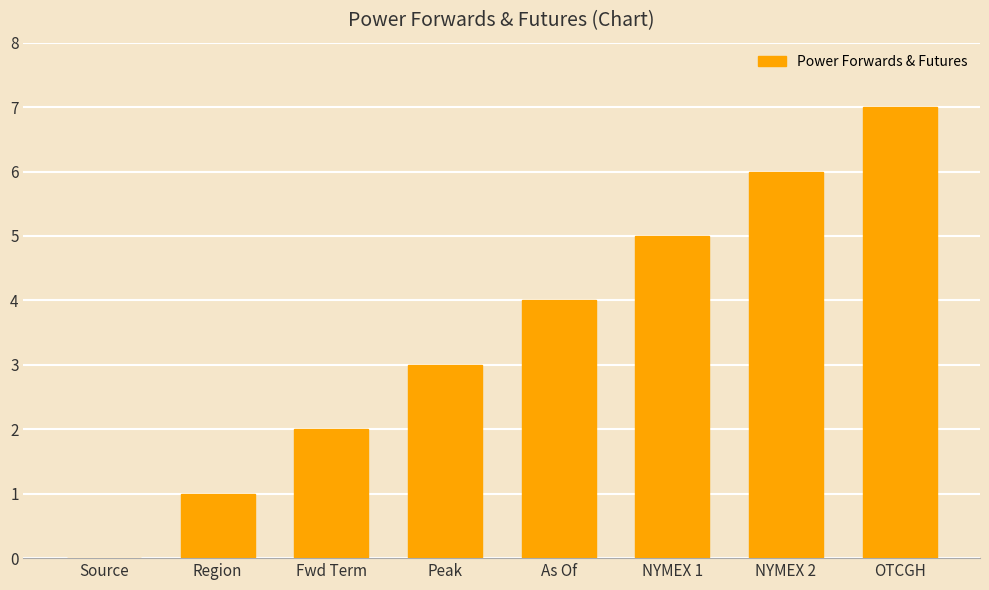

Reading left to right, extract all data points from this chart.

0	1	2	3	4	5	6	7